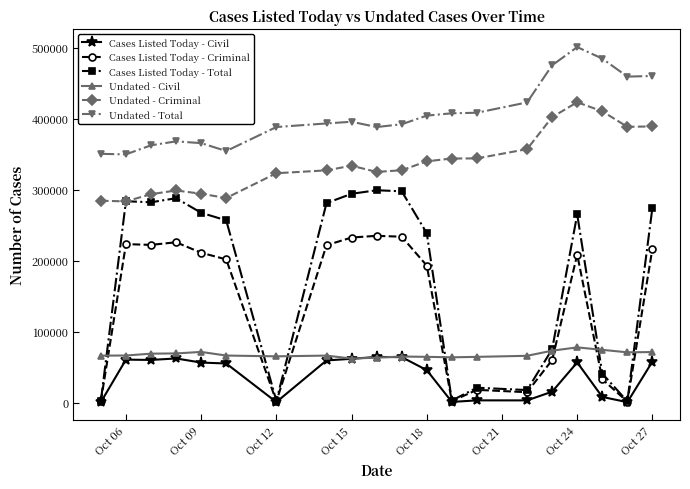

What is the average value of the Undated - Civil series?

67690